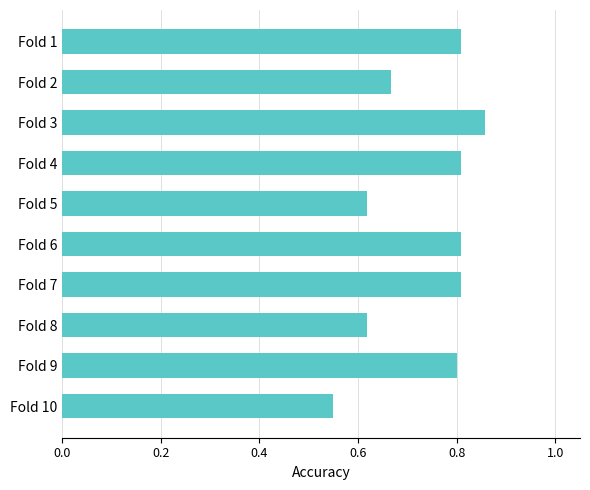

Which label corresponds to the smallest value in the chart?

Fold 10